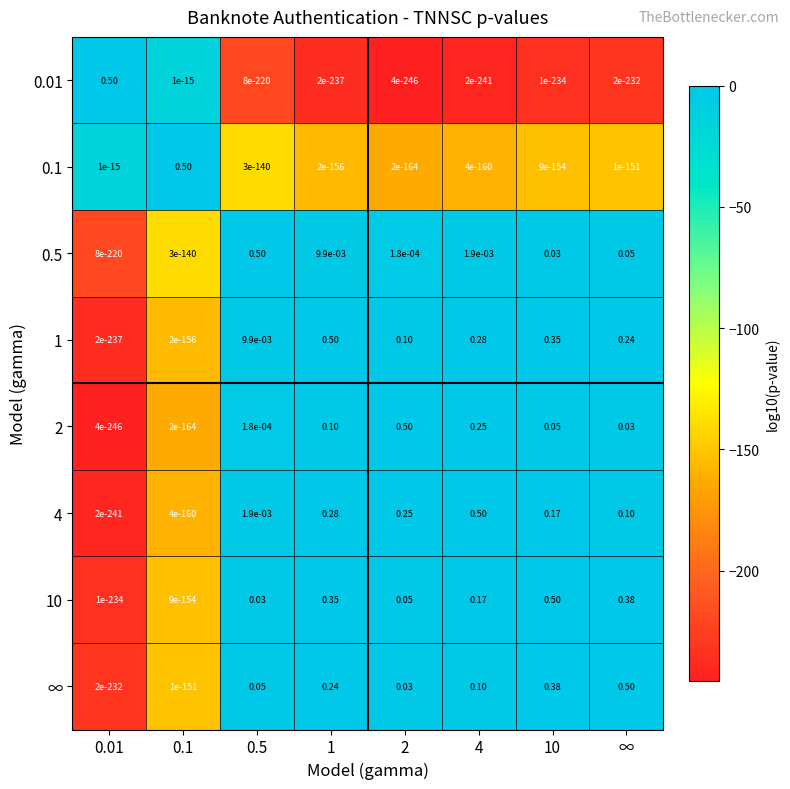

Is the value of 0.01 at 2 greater than the value of ∞ at 2?

No